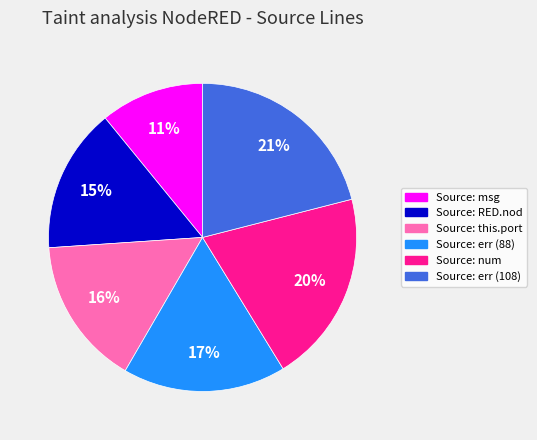

Is it true that Source: err (88) is 3% of the pie?

False